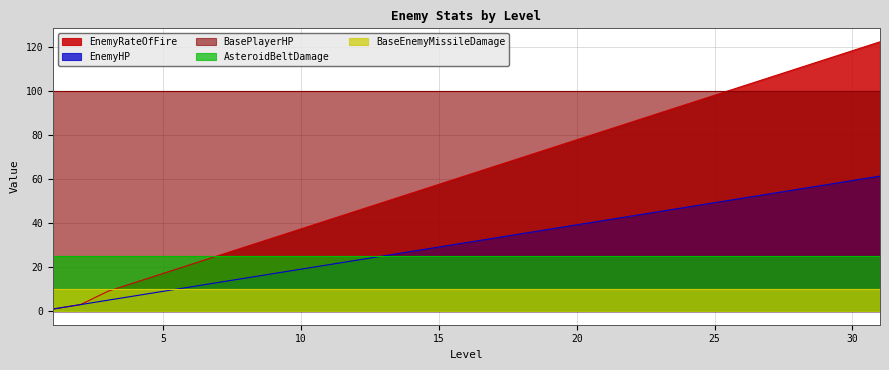

Is the value of BaseEnemyMissileDamage at 24 greater than the value of EnemyRateOfFire at 24?

No